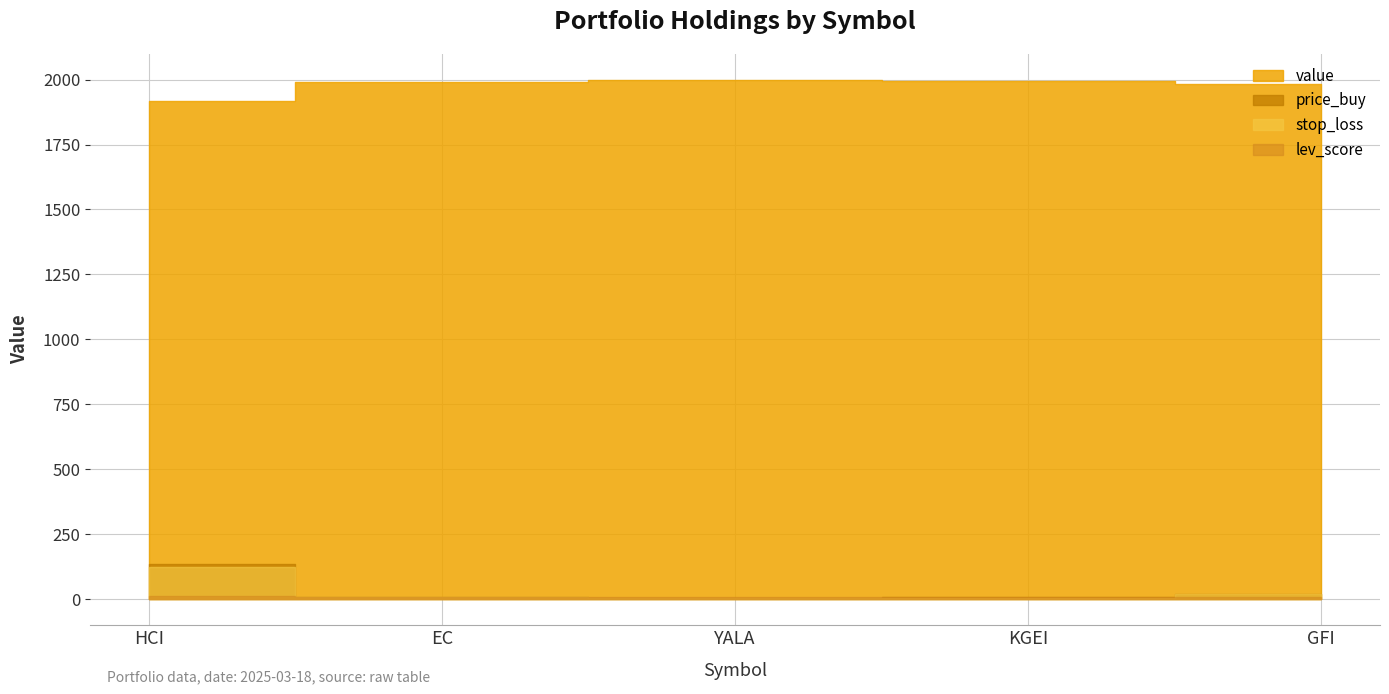

Reading left to right, list all the values displayed in this chart.

price_buy: HCI=137.0	EC=10.3	YALA=5.2	KGEI=7.4	GFI=21.3
value: HCI=1918.4	EC=1989.8	YALA=1998.3	KGEI=1995.3	GFI=1982.3
stop_loss: HCI=123.3	EC=9.3	YALA=4.7	KGEI=6.7	GFI=19.2
lev_score: HCI=11.0	EC=10.0	YALA=10.0	KGEI=10.0	GFI=9.0